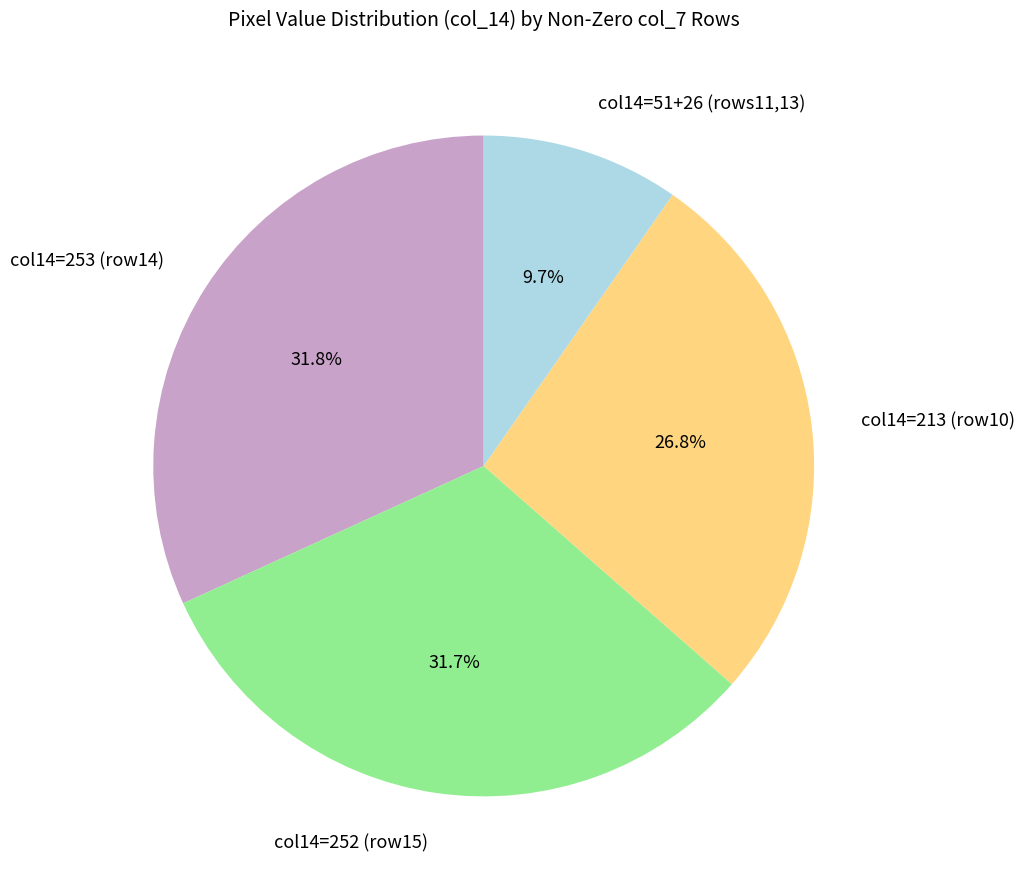

How much of the chart is everything except col14=252 (row15)?

68.3%